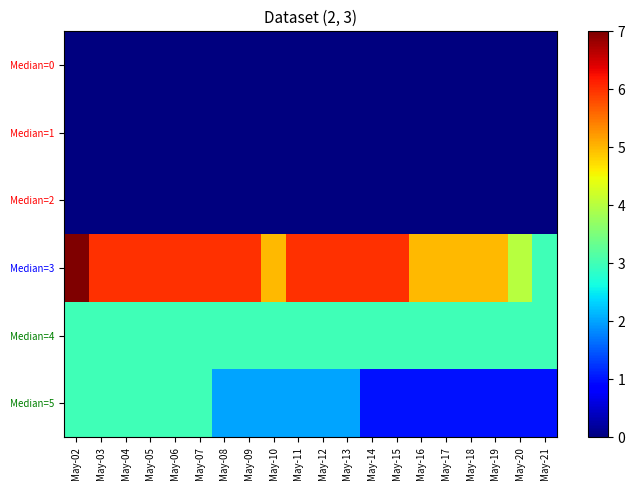

Which series has the largest range (max minus min)?

Median=3